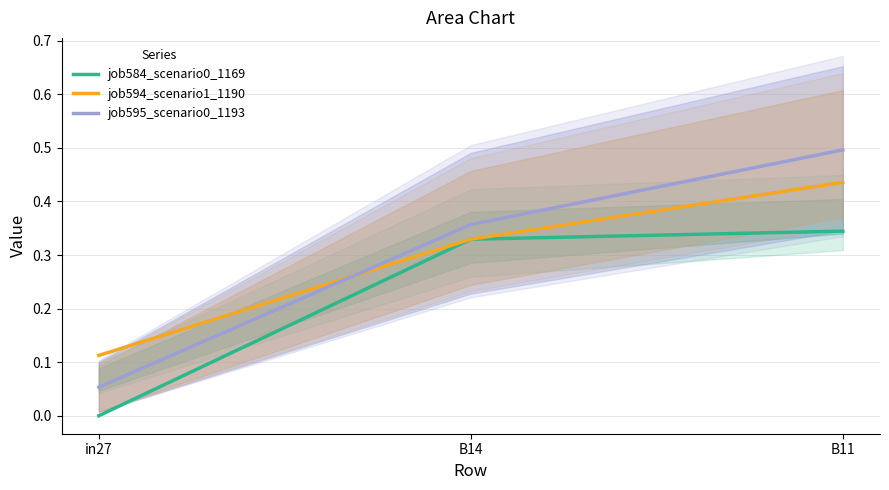

What is the average value of the job595_scenario0_1193 series?

0.3